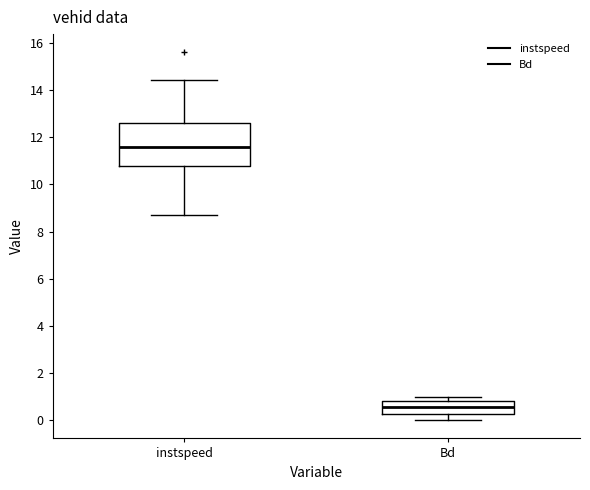

Reading left to right, transcribe this box plot: for each box, give where its median line is, the range the box spans, and where its two whiskers end, as read against the y-axis. The values are not printed on the chart, so give them approximately, as read against the axis.

instspeed: median 11.6, box 10.8 to 12.6, whiskers 8.8 to 14.4
Bd: median 0.6, box 0.2 to 0.8, whiskers 0.0 to 1.0